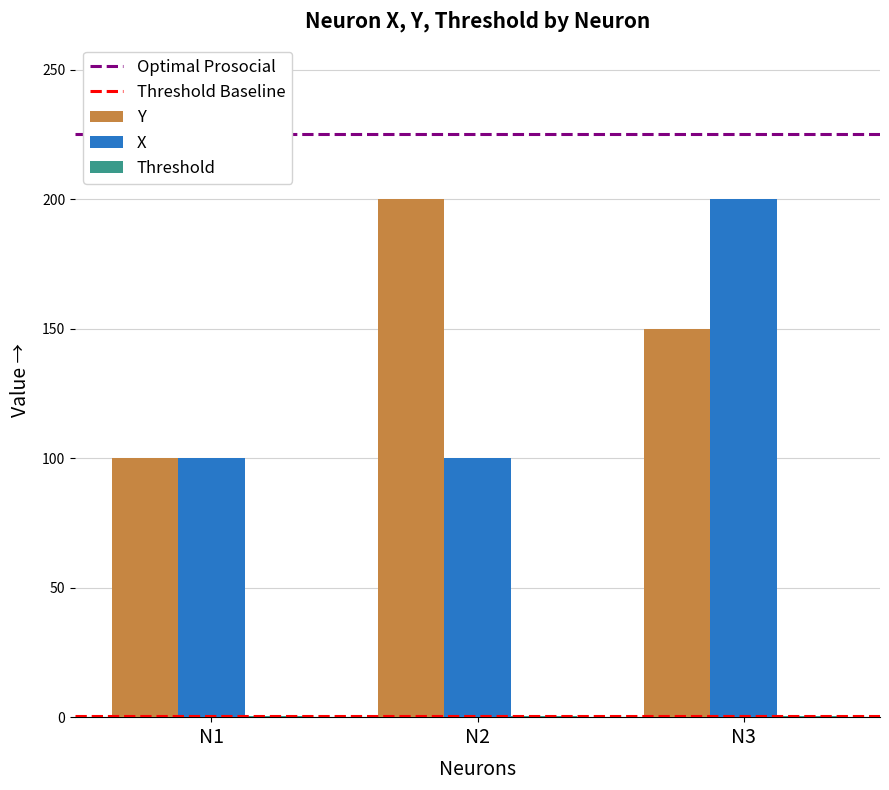

Between N2 and N3, which series saw the biggest shift?

X